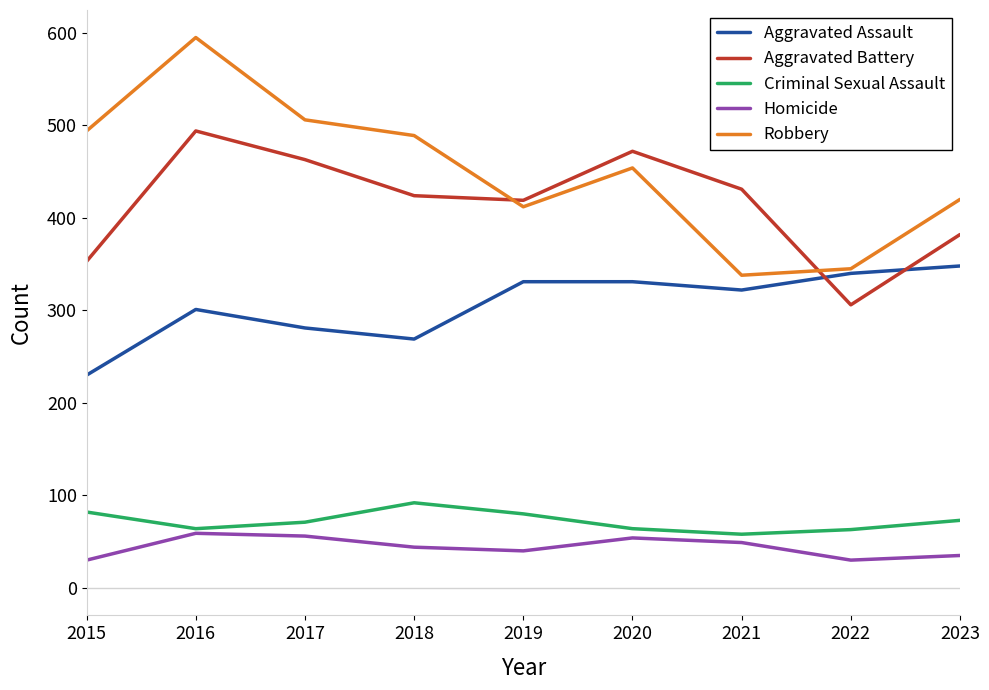

At how many categories does at least one series exceed 61?

9